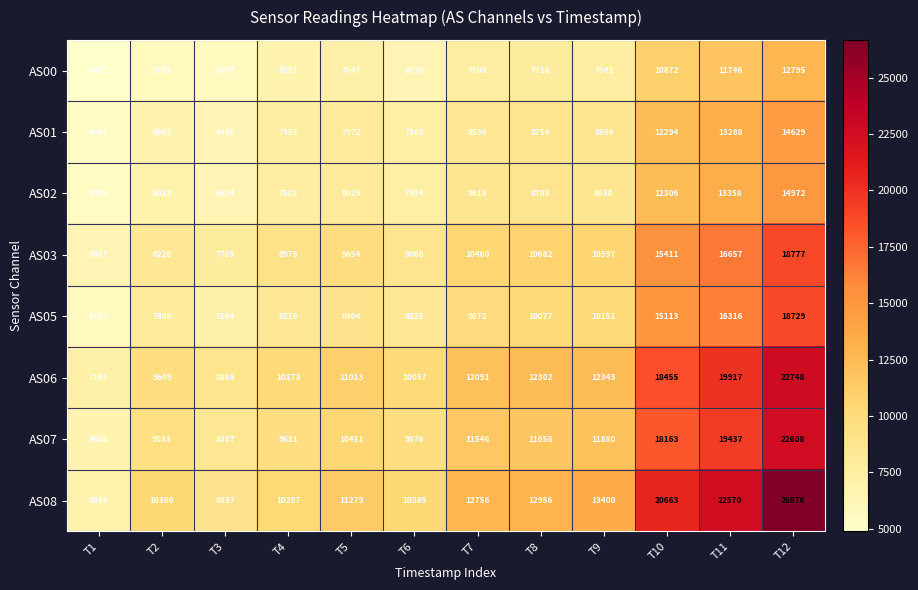

Count the number of categories in the chart.

12